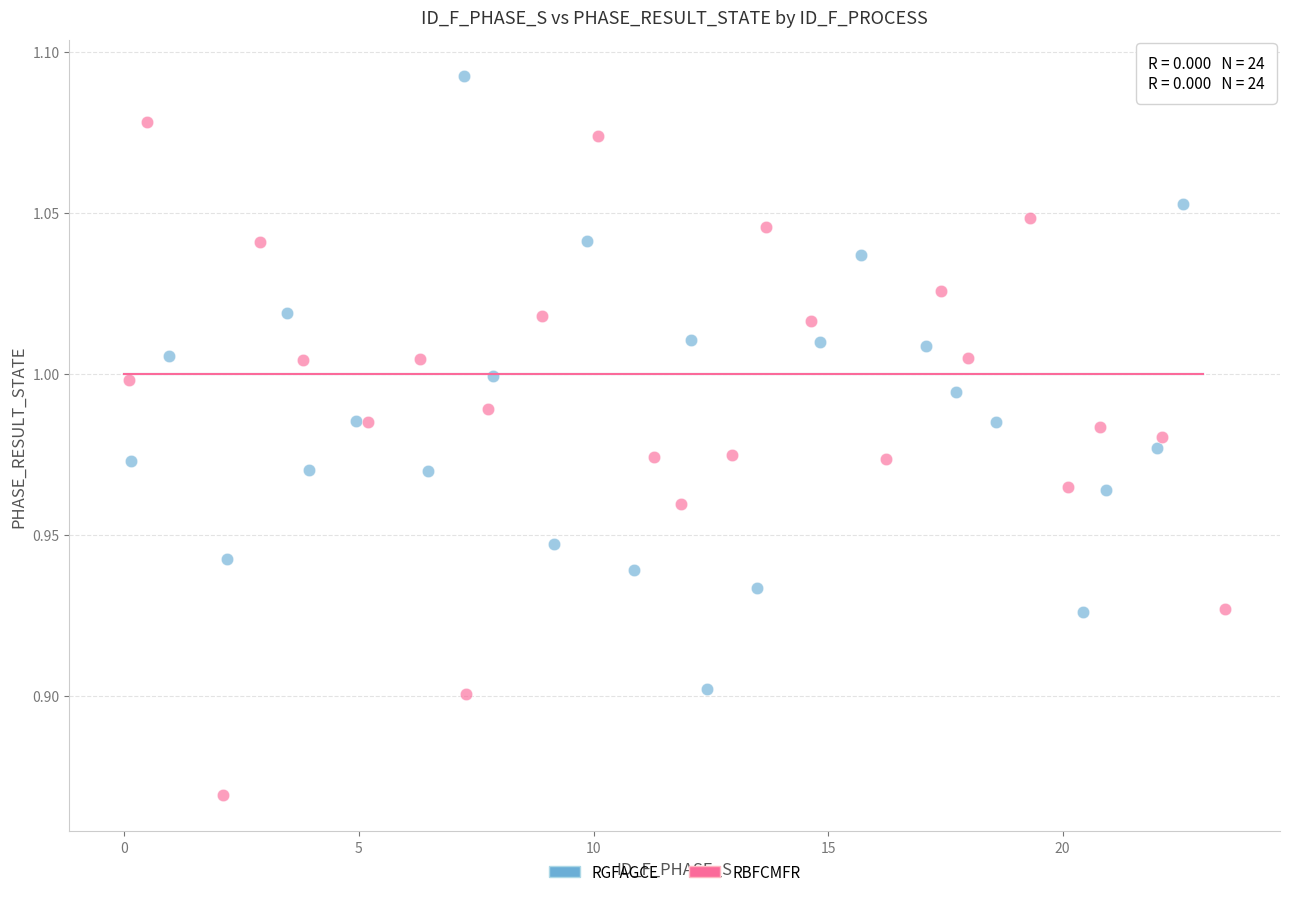

Which series has the largest Y range (max minus min)?

RBFCMFR